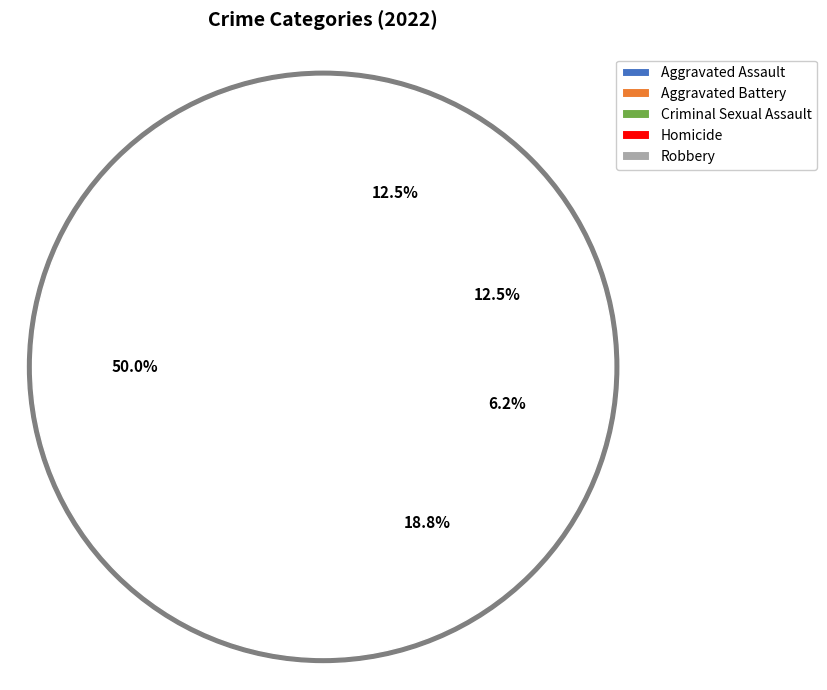

Is Robbery the majority of the pie?

No